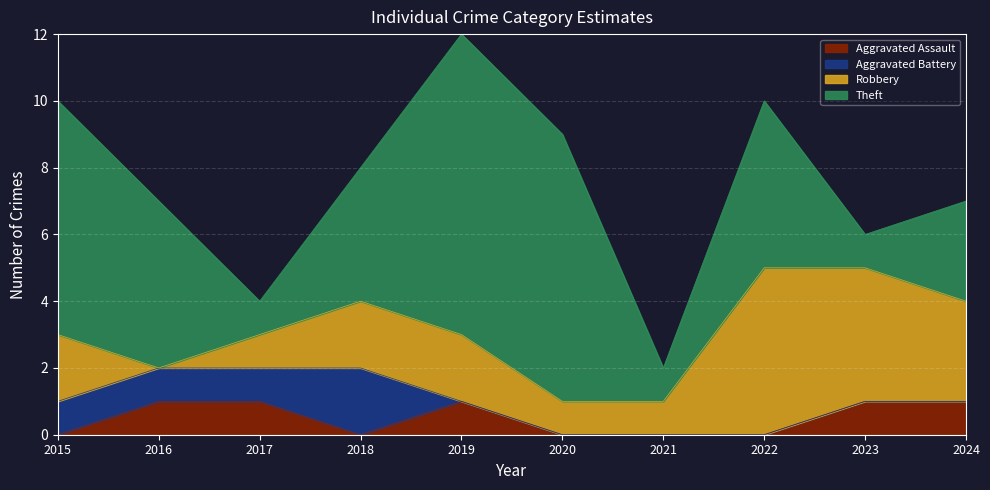

What is the greatest value displayed?

9